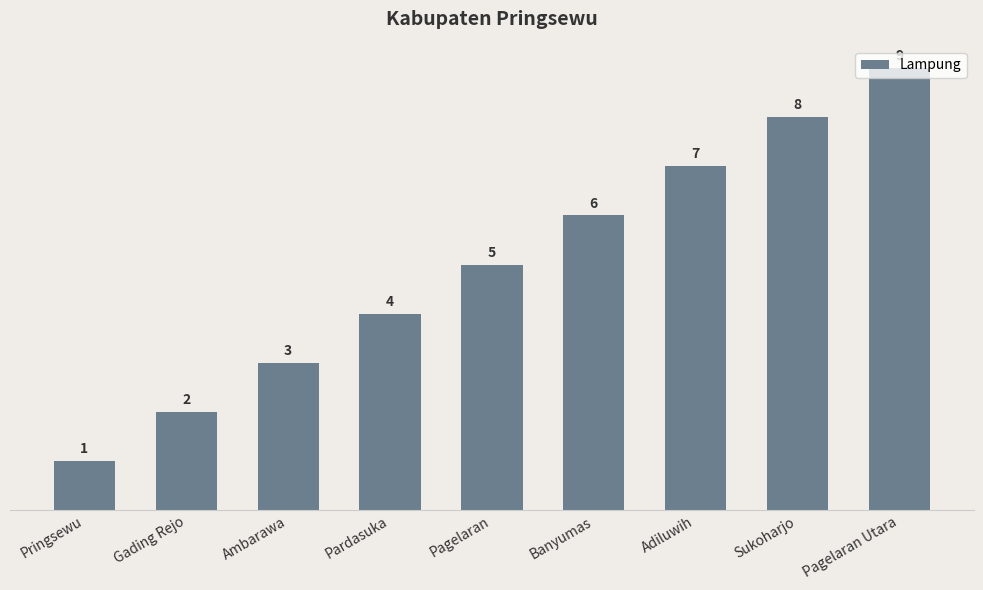

Between Gading Rejo and Pardasuka, which is larger?

Pardasuka